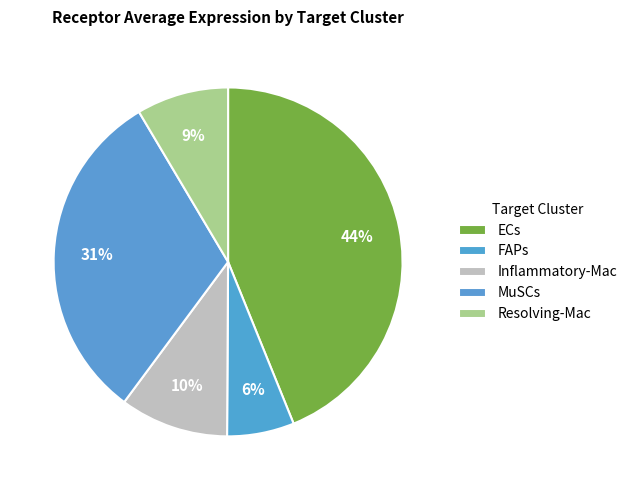

Count the number of slices in the pie.

5